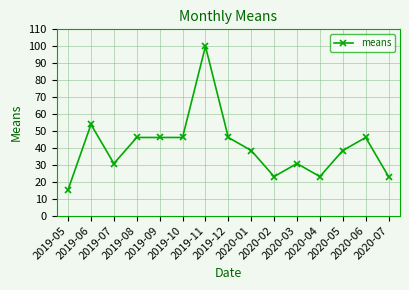

What is the maximum value shown in the chart?

100.0